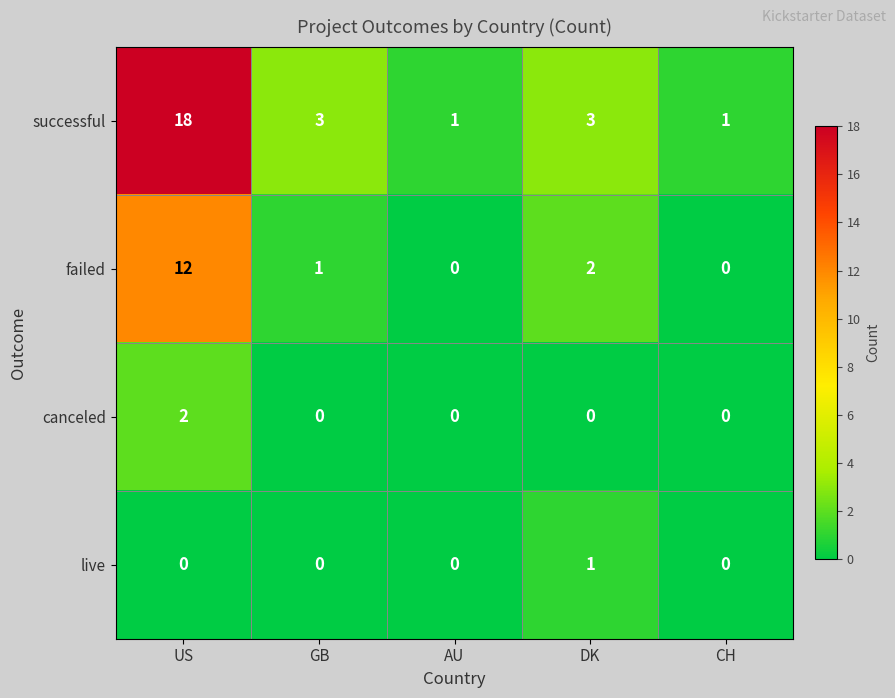

Which series has the widest spread of values?

successful